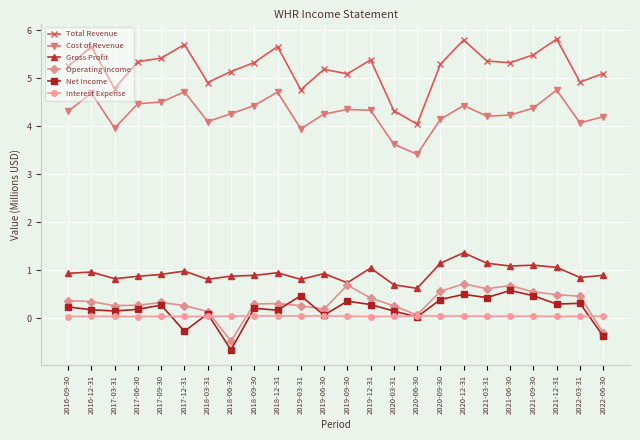

Which series has the widest spread of values?

Total Revenue